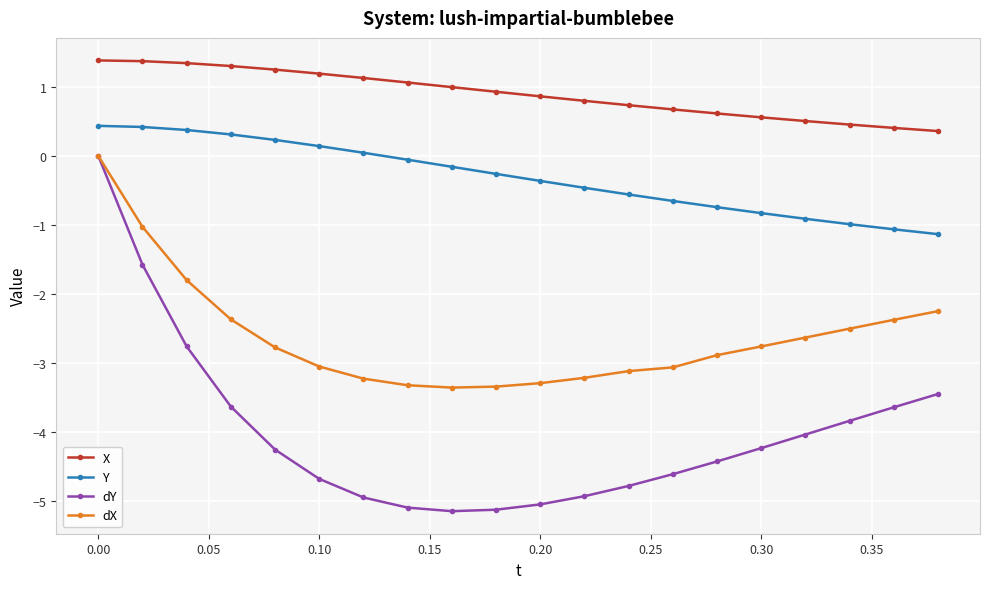

At how many categories does at least one series exceed -2?

20